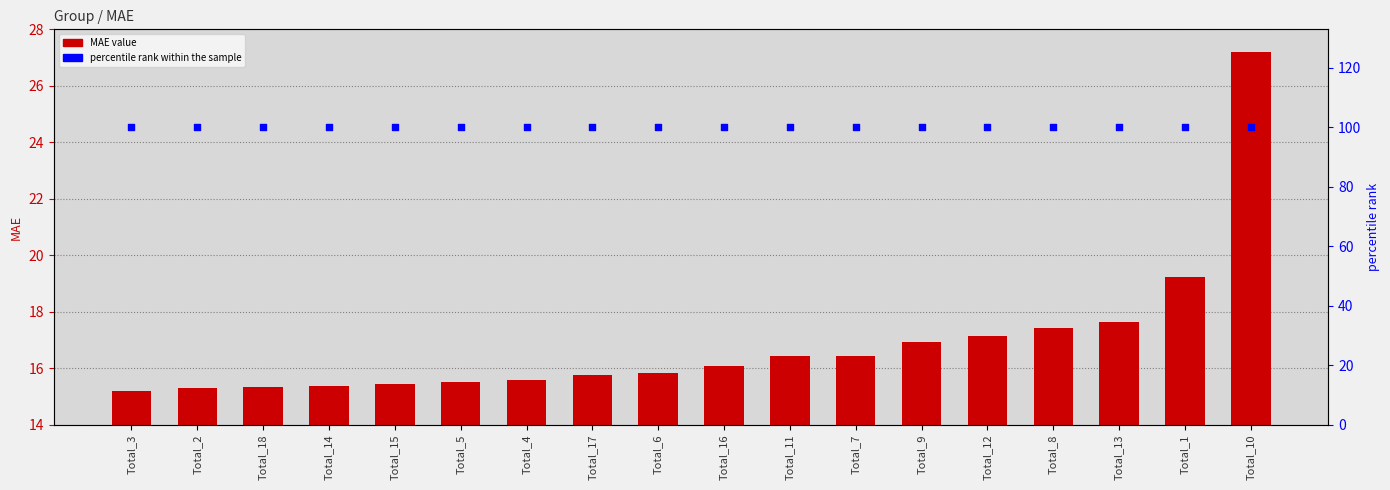

At which category is the sum across all series the highest?

Total_10